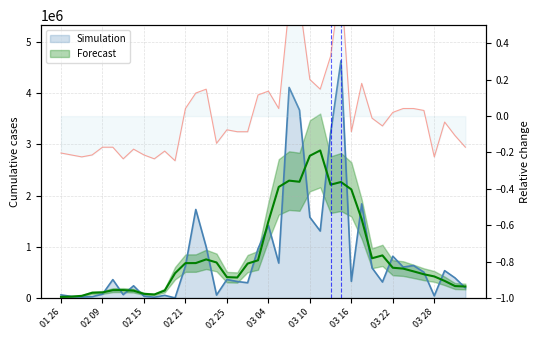

The col_2 series shows 7148138.3 at 100/03/08. True or false?

False